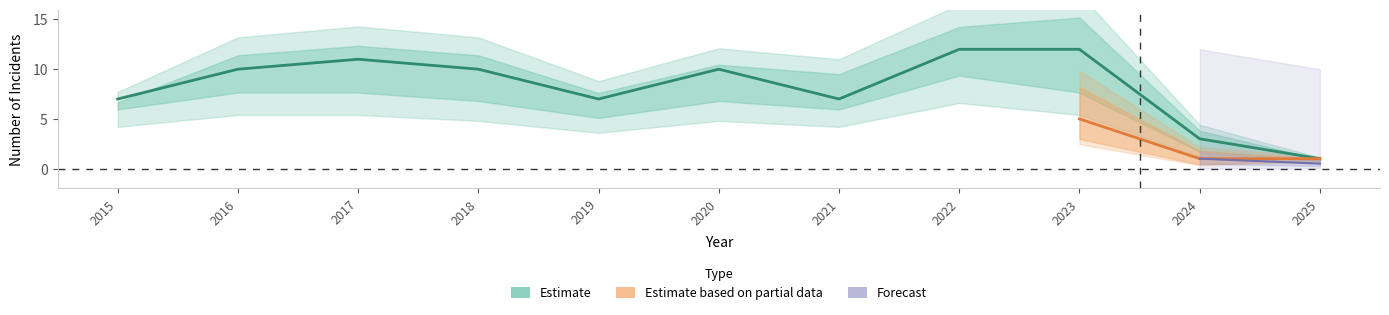

What is the sum of the Total values at 2016 and 2024?

13